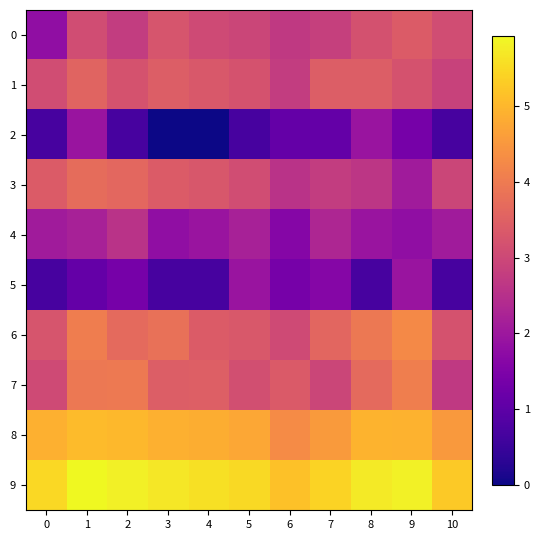

What is the total value across all series at 3?

30.4